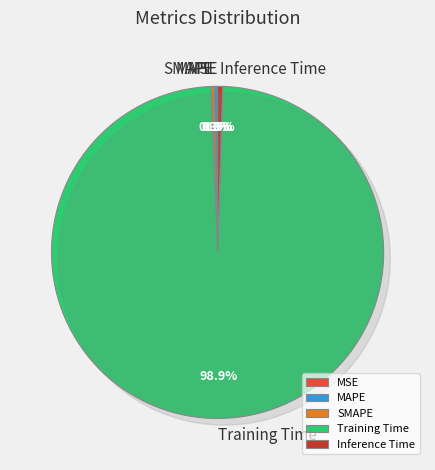

What is the total percentage of MSE and MAPE?

0.3%